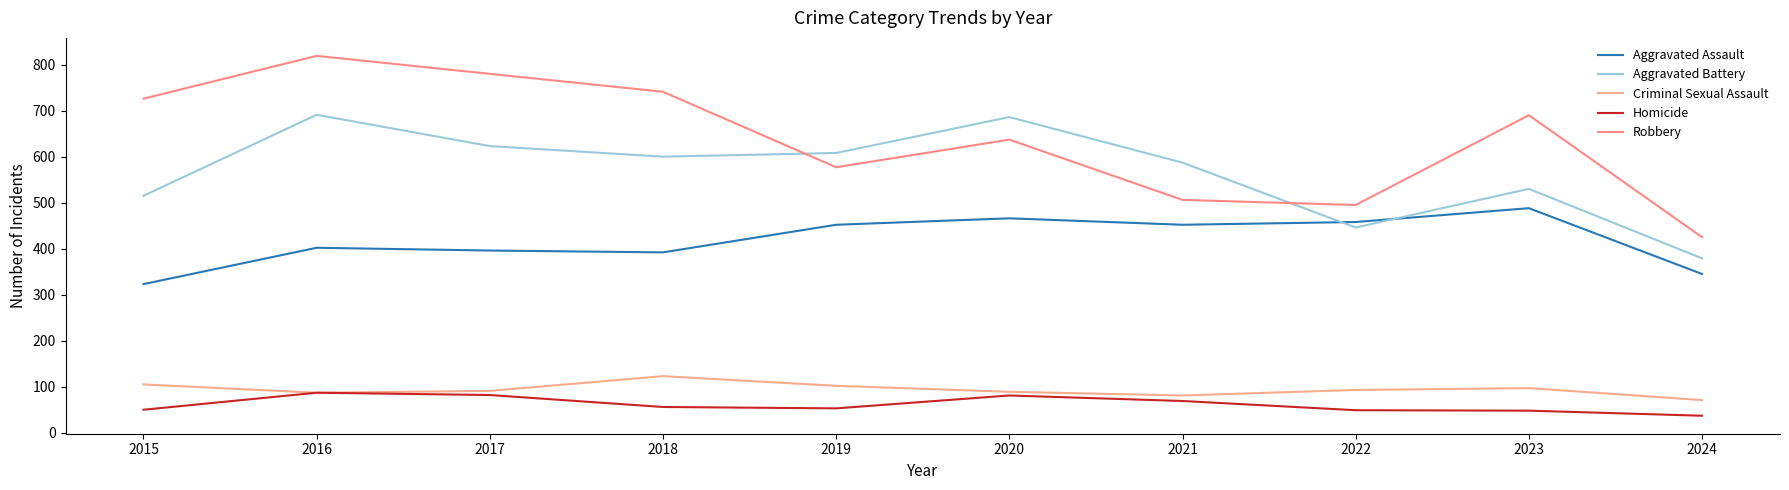

Does the chart display data point markers on the line(s)?

No